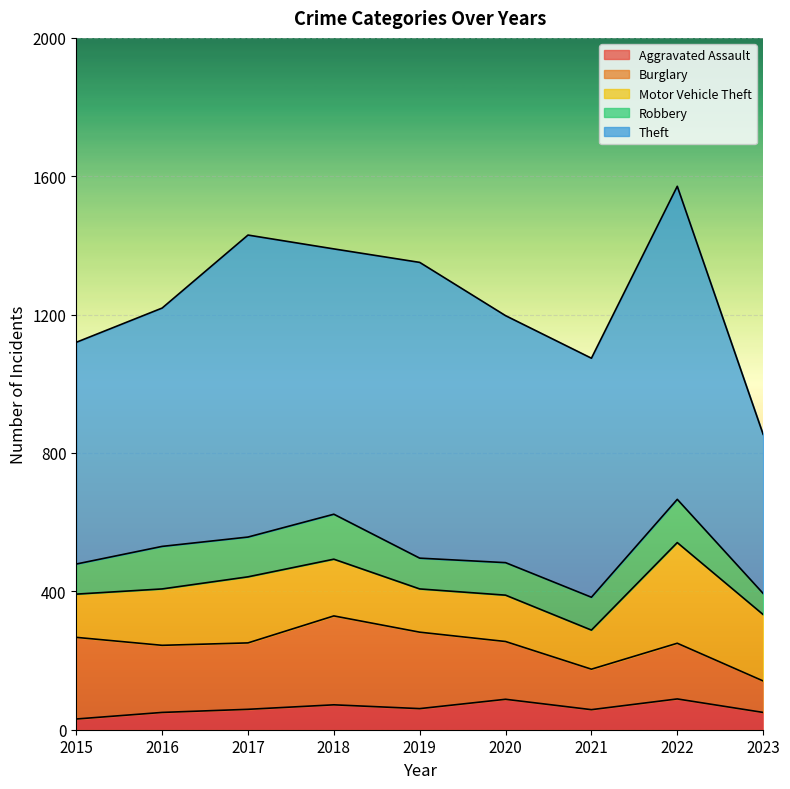

Reading left to right, list all the values displayed in this chart.

Aggravated Assault: 2015=31	2016=50	2017=59	2018=72	2019=61	2020=88	2021=58	2022=89	2023=50
Burglary: 2015=236	2016=194	2017=192	2018=257	2019=221	2020=167	2021=117	2022=161	2023=91
Motor Vehicle Theft: 2015=125	2016=163	2017=191	2018=164	2019=125	2020=134	2021=113	2022=291	2023=192
Robbery: 2015=87	2016=123	2017=115	2018=130	2019=89	2020=94	2021=95	2022=125	2023=61
Theft: 2015=641	2016=689	2017=873	2018=767	2019=855	2020=714	2021=691	2022=905	2023=460